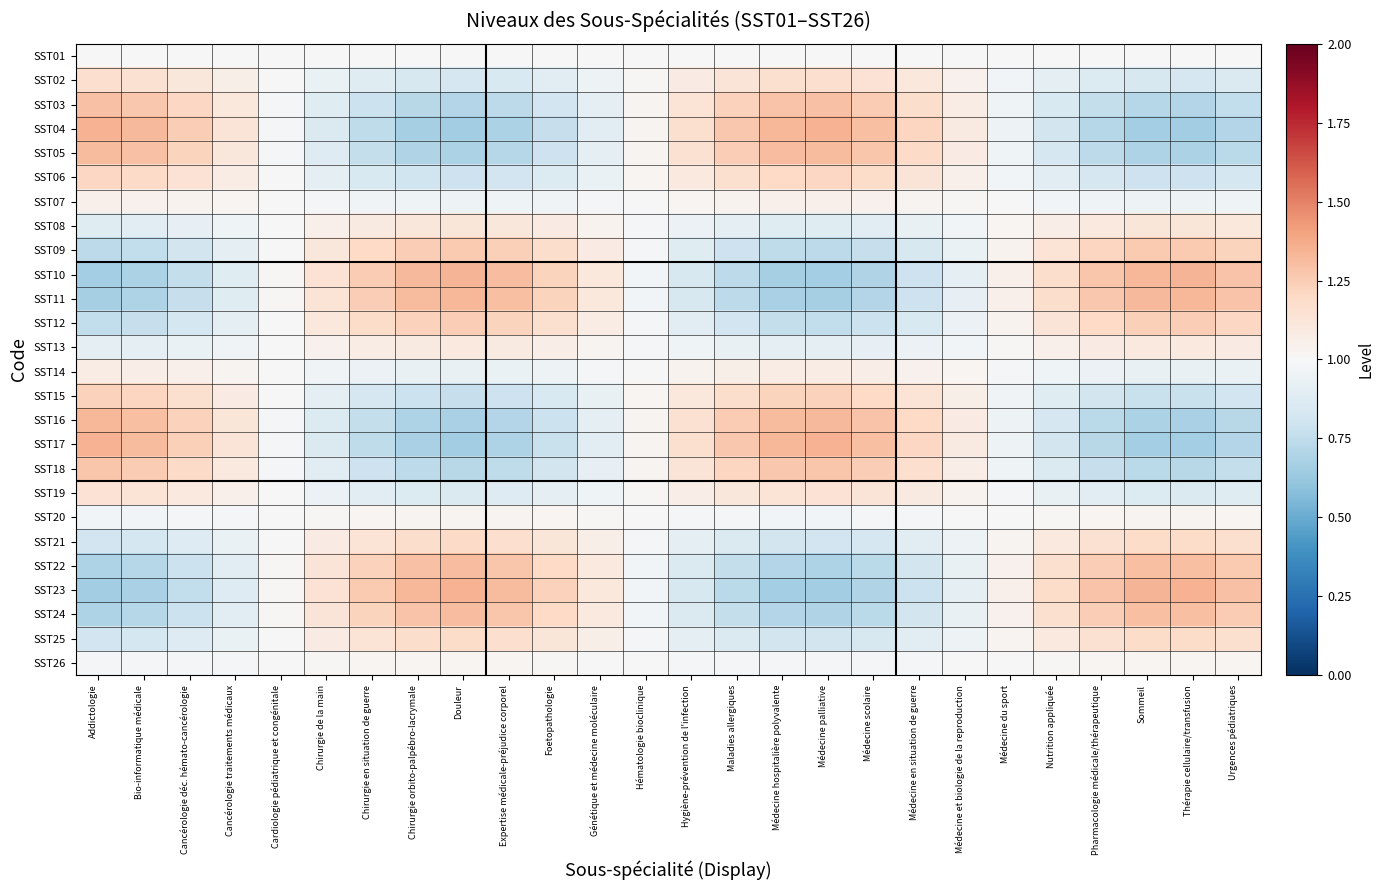

Reading left to right, list all the values displayed in this chart.

SST01: Addictologie=1.0	Bio-informatique médicale=1.0	Cancérologie déc. hémato-cancérologie=1.0	Cancérologie traitements médicaux=1.0	Cardiologie pédiatrique et congénitale=1.0	Chirurgie de la main=1.0	Chirurgie en situation de guerre=1.0	Chirurgie orbito-palpébro-lacrymale=1.0	Douleur=1.0	Expertise médicale-préjudice corporel=1.0	Foetopathologie=1.0	Génétique et médecine moléculaire=1.0	Hématologie bioclinique=1.0	Hygiène-prévention de l'infection=1.0	Maladies allergiques=1.0	Médecine hospitalière polyvalente=1.0	Médecine palliative=1.0	Médecine scolaire=1.0	Médecine en situation de guerre=1.0	Médecine et biologie de la reproduction=1.0	Médecine du sport=1.0	Nutrition appliquée=1.0	Pharmacologie médicale/thérapeutique=1.0	Sommeil=1.0	Thérapie cellulaire/transfusion=1.0	Urgences pédiatriques=1.0
SST02: Addictologie=1.2	Bio-informatique médicale=1.2	Cancérologie déc. hémato-cancérologie=1.1	Cancérologie traitements médicaux=1.1	Cardiologie pédiatrique et congénitale=1.0	Chirurgie de la main=0.9	Chirurgie en situation de guerre=0.9	Chirurgie orbito-palpébro-lacrymale=0.8	Douleur=0.8	Expertise médicale-préjudice corporel=0.8	Foetopathologie=0.9	Génétique et médecine moléculaire=0.9	Hématologie bioclinique=1.0	Hygiène-prévention de l'infection=1.1	Maladies allergiques=1.1	Médecine hospitalière polyvalente=1.2	Médecine palliative=1.2	Médecine scolaire=1.1	Médecine en situation de guerre=1.1	Médecine et biologie de la reproduction=1.0	Médecine du sport=1.0	Nutrition appliquée=0.9	Pharmacologie médicale/thérapeutique=0.9	Sommeil=0.8	Thérapie cellulaire/transfusion=0.8	Urgences pédiatriques=0.9
SST03: Addictologie=1.3	Bio-informatique médicale=1.3	Cancérologie déc. hémato-cancérologie=1.2	Cancérologie traitements médicaux=1.1	Cardiologie pédiatrique et congénitale=1.0	Chirurgie de la main=0.9	Chirurgie en situation de guerre=0.8	Chirurgie orbito-palpébro-lacrymale=0.7	Douleur=0.7	Expertise médicale-préjudice corporel=0.7	Foetopathologie=0.8	Génétique et médecine moléculaire=0.9	Hématologie bioclinique=1.0	Hygiène-prévention de l'infection=1.1	Maladies allergiques=1.2	Médecine hospitalière polyvalente=1.3	Médecine palliative=1.3	Médecine scolaire=1.3	Médecine en situation de guerre=1.2	Médecine et biologie de la reproduction=1.1	Médecine du sport=1.0	Nutrition appliquée=0.8	Pharmacologie médicale/thérapeutique=0.8	Sommeil=0.7	Thérapie cellulaire/transfusion=0.7	Urgences pédiatriques=0.8
SST04: Addictologie=1.3	Bio-informatique médicale=1.3	Cancérologie déc. hémato-cancérologie=1.2	Cancérologie traitements médicaux=1.1	Cardiologie pédiatrique et congénitale=1.0	Chirurgie de la main=0.9	Chirurgie en situation de guerre=0.7	Chirurgie orbito-palpébro-lacrymale=0.7	Douleur=0.7	Expertise médicale-préjudice corporel=0.7	Foetopathologie=0.8	Génétique et médecine moléculaire=0.9	Hématologie bioclinique=1.0	Hygiène-prévention de l'infection=1.2	Maladies allergiques=1.3	Médecine hospitalière polyvalente=1.3	Médecine palliative=1.3	Médecine scolaire=1.3	Médecine en situation de guerre=1.2	Médecine et biologie de la reproduction=1.1	Médecine du sport=0.9	Nutrition appliquée=0.8	Pharmacologie médicale/thérapeutique=0.7	Sommeil=0.7	Thérapie cellulaire/transfusion=0.7	Urgences pédiatriques=0.7
SST05: Addictologie=1.3	Bio-informatique médicale=1.3	Cancérologie déc. hémato-cancérologie=1.2	Cancérologie traitements médicaux=1.1	Cardiologie pédiatrique et congénitale=1.0	Chirurgie de la main=0.9	Chirurgie en situation de guerre=0.8	Chirurgie orbito-palpébro-lacrymale=0.7	Douleur=0.7	Expertise médicale-préjudice corporel=0.7	Foetopathologie=0.8	Génétique et médecine moléculaire=0.9	Hématologie bioclinique=1.0	Hygiène-prévention de l'infection=1.1	Maladies allergiques=1.2	Médecine hospitalière polyvalente=1.3	Médecine palliative=1.3	Médecine scolaire=1.3	Médecine en situation de guerre=1.2	Médecine et biologie de la reproduction=1.1	Médecine du sport=1.0	Nutrition appliquée=0.8	Pharmacologie médicale/thérapeutique=0.7	Sommeil=0.7	Thérapie cellulaire/transfusion=0.7	Urgences pédiatriques=0.7
SST06: Addictologie=1.2	Bio-informatique médicale=1.2	Cancérologie déc. hémato-cancérologie=1.1	Cancérologie traitements médicaux=1.1	Cardiologie pédiatrique et congénitale=1.0	Chirurgie de la main=0.9	Chirurgie en situation de guerre=0.8	Chirurgie orbito-palpébro-lacrymale=0.8	Douleur=0.8	Expertise médicale-préjudice corporel=0.8	Foetopathologie=0.9	Génétique et médecine moléculaire=0.9	Hématologie bioclinique=1.0	Hygiène-prévention de l'infection=1.1	Maladies allergiques=1.2	Médecine hospitalière polyvalente=1.2	Médecine palliative=1.2	Médecine scolaire=1.2	Médecine en situation de guerre=1.1	Médecine et biologie de la reproduction=1.1	Médecine du sport=1.0	Nutrition appliquée=0.9	Pharmacologie médicale/thérapeutique=0.8	Sommeil=0.8	Thérapie cellulaire/transfusion=0.8	Urgences pédiatriques=0.8
SST07: Addictologie=1.0	Bio-informatique médicale=1.0	Cancérologie déc. hémato-cancérologie=1.0	Cancérologie traitements médicaux=1.0	Cardiologie pédiatrique et congénitale=1.0	Chirurgie de la main=1.0	Chirurgie en situation de guerre=1.0	Chirurgie orbito-palpébro-lacrymale=1.0	Douleur=1.0	Expertise médicale-préjudice corporel=1.0	Foetopathologie=1.0	Génétique et médecine moléculaire=1.0	Hématologie bioclinique=1.0	Hygiène-prévention de l'infection=1.0	Maladies allergiques=1.0	Médecine hospitalière polyvalente=1.0	Médecine palliative=1.0	Médecine scolaire=1.0	Médecine en situation de guerre=1.0	Médecine et biologie de la reproduction=1.0	Médecine du sport=1.0	Nutrition appliquée=1.0	Pharmacologie médicale/thérapeutique=1.0	Sommeil=1.0	Thérapie cellulaire/transfusion=1.0	Urgences pédiatriques=1.0
SST08: Addictologie=0.9	Bio-informatique médicale=0.9	Cancérologie déc. hémato-cancérologie=0.9	Cancérologie traitements médicaux=1.0	Cardiologie pédiatrique et congénitale=1.0	Chirurgie de la main=1.1	Chirurgie en situation de guerre=1.1	Chirurgie orbito-palpébro-lacrymale=1.1	Douleur=1.1	Expertise médicale-préjudice corporel=1.1	Foetopathologie=1.1	Génétique et médecine moléculaire=1.0	Hématologie bioclinique=1.0	Hygiène-prévention de l'infection=0.9	Maladies allergiques=0.9	Médecine hospitalière polyvalente=0.9	Médecine palliative=0.9	Médecine scolaire=0.9	Médecine en situation de guerre=0.9	Médecine et biologie de la reproduction=1.0	Médecine du sport=1.0	Nutrition appliquée=1.1	Pharmacologie médicale/thérapeutique=1.1	Sommeil=1.1	Thérapie cellulaire/transfusion=1.1	Urgences pédiatriques=1.1
SST09: Addictologie=0.7	Bio-informatique médicale=0.8	Cancérologie déc. hémato-cancérologie=0.8	Cancérologie traitements médicaux=0.9	Cardiologie pédiatrique et congénitale=1.0	Chirurgie de la main=1.1	Chirurgie en situation de guerre=1.2	Chirurgie orbito-palpébro-lacrymale=1.2	Douleur=1.3	Expertise médicale-préjudice corporel=1.2	Foetopathologie=1.2	Génétique et médecine moléculaire=1.1	Hématologie bioclinique=1.0	Hygiène-prévention de l'infection=0.9	Maladies allergiques=0.8	Médecine hospitalière polyvalente=0.7	Médecine palliative=0.7	Médecine scolaire=0.8	Médecine en situation de guerre=0.8	Médecine et biologie de la reproduction=0.9	Médecine du sport=1.0	Nutrition appliquée=1.1	Pharmacologie médicale/thérapeutique=1.2	Sommeil=1.3	Thérapie cellulaire/transfusion=1.3	Urgences pédiatriques=1.2
SST10: Addictologie=0.7	Bio-informatique médicale=0.7	Cancérologie déc. hémato-cancérologie=0.8	Cancérologie traitements médicaux=0.9	Cardiologie pédiatrique et congénitale=1.0	Chirurgie de la main=1.1	Chirurgie en situation de guerre=1.3	Chirurgie orbito-palpébro-lacrymale=1.3	Douleur=1.3	Expertise médicale-préjudice corporel=1.3	Foetopathologie=1.2	Génétique et médecine moléculaire=1.1	Hématologie bioclinique=1.0	Hygiène-prévention de l'infection=0.8	Maladies allergiques=0.7	Médecine hospitalière polyvalente=0.7	Médecine palliative=0.7	Médecine scolaire=0.7	Médecine en situation de guerre=0.8	Médecine et biologie de la reproduction=0.9	Médecine du sport=1.0	Nutrition appliquée=1.2	Pharmacologie médicale/thérapeutique=1.3	Sommeil=1.3	Thérapie cellulaire/transfusion=1.3	Urgences pédiatriques=1.3
SST11: Addictologie=0.7	Bio-informatique médicale=0.7	Cancérologie déc. hémato-cancérologie=0.8	Cancérologie traitements médicaux=0.9	Cardiologie pédiatrique et congénitale=1.0	Chirurgie de la main=1.1	Chirurgie en situation de guerre=1.2	Chirurgie orbito-palpébro-lacrymale=1.3	Douleur=1.3	Expertise médicale-préjudice corporel=1.3	Foetopathologie=1.2	Génétique et médecine moléculaire=1.1	Hématologie bioclinique=1.0	Hygiène-prévention de l'infection=0.8	Maladies allergiques=0.7	Médecine hospitalière polyvalente=0.7	Médecine palliative=0.7	Médecine scolaire=0.7	Médecine en situation de guerre=0.8	Médecine et biologie de la reproduction=0.9	Médecine du sport=1.0	Nutrition appliquée=1.2	Pharmacologie médicale/thérapeutique=1.3	Sommeil=1.3	Thérapie cellulaire/transfusion=1.3	Urgences pédiatriques=1.3
SST12: Addictologie=0.8	Bio-informatique médicale=0.8	Cancérologie déc. hémato-cancérologie=0.8	Cancérologie traitements médicaux=0.9	Cardiologie pédiatrique et congénitale=1.0	Chirurgie de la main=1.1	Chirurgie en situation de guerre=1.2	Chirurgie orbito-palpébro-lacrymale=1.2	Douleur=1.2	Expertise médicale-préjudice corporel=1.2	Foetopathologie=1.2	Génétique et médecine moléculaire=1.1	Hématologie bioclinique=1.0	Hygiène-prévention de l'infection=0.9	Maladies allergiques=0.8	Médecine hospitalière polyvalente=0.8	Médecine palliative=0.8	Médecine scolaire=0.8	Médecine en situation de guerre=0.8	Médecine et biologie de la reproduction=0.9	Médecine du sport=1.0	Nutrition appliquée=1.1	Pharmacologie médicale/thérapeutique=1.2	Sommeil=1.2	Thérapie cellulaire/transfusion=1.2	Urgences pédiatriques=1.2
SST13: Addictologie=0.9	Bio-informatique médicale=0.9	Cancérologie déc. hémato-cancérologie=0.9	Cancérologie traitements médicaux=1.0	Cardiologie pédiatrique et congénitale=1.0	Chirurgie de la main=1.0	Chirurgie en situation de guerre=1.1	Chirurgie orbito-palpébro-lacrymale=1.1	Douleur=1.1	Expertise médicale-préjudice corporel=1.1	Foetopathologie=1.1	Génétique et médecine moléculaire=1.0	Hématologie bioclinique=1.0	Hygiène-prévention de l'infection=1.0	Maladies allergiques=0.9	Médecine hospitalière polyvalente=0.9	Médecine palliative=0.9	Médecine scolaire=0.9	Médecine en situation de guerre=0.9	Médecine et biologie de la reproduction=1.0	Médecine du sport=1.0	Nutrition appliquée=1.1	Pharmacologie médicale/thérapeutique=1.1	Sommeil=1.1	Thérapie cellulaire/transfusion=1.1	Urgences pédiatriques=1.1
SST14: Addictologie=1.1	Bio-informatique médicale=1.1	Cancérologie déc. hémato-cancérologie=1.1	Cancérologie traitements médicaux=1.0	Cardiologie pédiatrique et congénitale=1.0	Chirurgie de la main=1.0	Chirurgie en situation de guerre=0.9	Chirurgie orbito-palpébro-lacrymale=0.9	Douleur=0.9	Expertise médicale-préjudice corporel=0.9	Foetopathologie=1.0	Génétique et médecine moléculaire=1.0	Hématologie bioclinique=1.0	Hygiène-prévention de l'infection=1.0	Maladies allergiques=1.1	Médecine hospitalière polyvalente=1.1	Médecine palliative=1.1	Médecine scolaire=1.1	Médecine en situation de guerre=1.0	Médecine et biologie de la reproduction=1.0	Médecine du sport=1.0	Nutrition appliquée=1.0	Pharmacologie médicale/thérapeutique=0.9	Sommeil=0.9	Thérapie cellulaire/transfusion=0.9	Urgences pédiatriques=0.9
SST15: Addictologie=1.2	Bio-informatique médicale=1.2	Cancérologie déc. hémato-cancérologie=1.2	Cancérologie traitements médicaux=1.1	Cardiologie pédiatrique et congénitale=1.0	Chirurgie de la main=0.9	Chirurgie en situation de guerre=0.8	Chirurgie orbito-palpébro-lacrymale=0.8	Douleur=0.8	Expertise médicale-préjudice corporel=0.8	Foetopathologie=0.8	Génétique et médecine moléculaire=0.9	Hématologie bioclinique=1.0	Hygiène-prévention de l'infection=1.1	Maladies allergiques=1.2	Médecine hospitalière polyvalente=1.2	Médecine palliative=1.2	Médecine scolaire=1.2	Médecine en situation de guerre=1.1	Médecine et biologie de la reproduction=1.1	Médecine du sport=1.0	Nutrition appliquée=0.9	Pharmacologie médicale/thérapeutique=0.8	Sommeil=0.8	Thérapie cellulaire/transfusion=0.8	Urgences pédiatriques=0.8
SST16: Addictologie=1.3	Bio-informatique médicale=1.3	Cancérologie déc. hémato-cancérologie=1.2	Cancérologie traitements médicaux=1.1	Cardiologie pédiatrique et congénitale=1.0	Chirurgie de la main=0.9	Chirurgie en situation de guerre=0.8	Chirurgie orbito-palpébro-lacrymale=0.7	Douleur=0.7	Expertise médicale-préjudice corporel=0.7	Foetopathologie=0.8	Génétique et médecine moléculaire=0.9	Hématologie bioclinique=1.0	Hygiène-prévention de l'infection=1.2	Maladies allergiques=1.3	Médecine hospitalière polyvalente=1.3	Médecine palliative=1.3	Médecine scolaire=1.3	Médecine en situation de guerre=1.2	Médecine et biologie de la reproduction=1.1	Médecine du sport=1.0	Nutrition appliquée=0.8	Pharmacologie médicale/thérapeutique=0.7	Sommeil=0.7	Thérapie cellulaire/transfusion=0.7	Urgences pédiatriques=0.7
SST17: Addictologie=1.3	Bio-informatique médicale=1.3	Cancérologie déc. hémato-cancérologie=1.2	Cancérologie traitements médicaux=1.1	Cardiologie pédiatrique et congénitale=1.0	Chirurgie de la main=0.9	Chirurgie en situation de guerre=0.7	Chirurgie orbito-palpébro-lacrymale=0.7	Douleur=0.7	Expertise médicale-préjudice corporel=0.7	Foetopathologie=0.8	Génétique et médecine moléculaire=0.9	Hématologie bioclinique=1.0	Hygiène-prévention de l'infection=1.2	Maladies allergiques=1.3	Médecine hospitalière polyvalente=1.3	Médecine palliative=1.3	Médecine scolaire=1.3	Médecine en situation de guerre=1.2	Médecine et biologie de la reproduction=1.1	Médecine du sport=0.9	Nutrition appliquée=0.8	Pharmacologie médicale/thérapeutique=0.7	Sommeil=0.7	Thérapie cellulaire/transfusion=0.7	Urgences pédiatriques=0.7
SST18: Addictologie=1.3	Bio-informatique médicale=1.3	Cancérologie déc. hémato-cancérologie=1.2	Cancérologie traitements médicaux=1.1	Cardiologie pédiatrique et congénitale=1.0	Chirurgie de la main=0.9	Chirurgie en situation de guerre=0.8	Chirurgie orbito-palpébro-lacrymale=0.7	Douleur=0.7	Expertise médicale-préjudice corporel=0.7	Foetopathologie=0.8	Génétique et médecine moléculaire=0.9	Hématologie bioclinique=1.0	Hygiène-prévention de l'infection=1.1	Maladies allergiques=1.2	Médecine hospitalière polyvalente=1.3	Médecine palliative=1.3	Médecine scolaire=1.2	Médecine en situation de guerre=1.2	Médecine et biologie de la reproduction=1.1	Médecine du sport=1.0	Nutrition appliquée=0.9	Pharmacologie médicale/thérapeutique=0.8	Sommeil=0.7	Thérapie cellulaire/transfusion=0.7	Urgences pédiatriques=0.8
SST19: Addictologie=1.1	Bio-informatique médicale=1.1	Cancérologie déc. hémato-cancérologie=1.1	Cancérologie traitements médicaux=1.1	Cardiologie pédiatrique et congénitale=1.0	Chirurgie de la main=0.9	Chirurgie en situation de guerre=0.9	Chirurgie orbito-palpébro-lacrymale=0.9	Douleur=0.9	Expertise médicale-préjudice corporel=0.9	Foetopathologie=0.9	Génétique et médecine moléculaire=1.0	Hématologie bioclinique=1.0	Hygiène-prévention de l'infection=1.1	Maladies allergiques=1.1	Médecine hospitalière polyvalente=1.1	Médecine palliative=1.1	Médecine scolaire=1.1	Médecine en situation de guerre=1.1	Médecine et biologie de la reproduction=1.0	Médecine du sport=1.0	Nutrition appliquée=0.9	Pharmacologie médicale/thérapeutique=0.9	Sommeil=0.9	Thérapie cellulaire/transfusion=0.9	Urgences pédiatriques=0.9
SST20: Addictologie=1.0	Bio-informatique médicale=1.0	Cancérologie déc. hémato-cancérologie=1.0	Cancérologie traitements médicaux=1.0	Cardiologie pédiatrique et congénitale=1.0	Chirurgie de la main=1.0	Chirurgie en situation de guerre=1.0	Chirurgie orbito-palpébro-lacrymale=1.0	Douleur=1.0	Expertise médicale-préjudice corporel=1.0	Foetopathologie=1.0	Génétique et médecine moléculaire=1.0	Hématologie bioclinique=1.0	Hygiène-prévention de l'infection=1.0	Maladies allergiques=1.0	Médecine hospitalière polyvalente=1.0	Médecine palliative=1.0	Médecine scolaire=1.0	Médecine en situation de guerre=1.0	Médecine et biologie de la reproduction=1.0	Médecine du sport=1.0	Nutrition appliquée=1.0	Pharmacologie médicale/thérapeutique=1.0	Sommeil=1.0	Thérapie cellulaire/transfusion=1.0	Urgences pédiatriques=1.0
SST21: Addictologie=0.8	Bio-informatique médicale=0.8	Cancérologie déc. hémato-cancérologie=0.9	Cancérologie traitements médicaux=0.9	Cardiologie pédiatrique et congénitale=1.0	Chirurgie de la main=1.1	Chirurgie en situation de guerre=1.1	Chirurgie orbito-palpébro-lacrymale=1.2	Douleur=1.2	Expertise médicale-préjudice corporel=1.2	Foetopathologie=1.1	Génétique et médecine moléculaire=1.1	Hématologie bioclinique=1.0	Hygiène-prévention de l'infection=0.9	Maladies allergiques=0.9	Médecine hospitalière polyvalente=0.8	Médecine palliative=0.8	Médecine scolaire=0.8	Médecine en situation de guerre=0.9	Médecine et biologie de la reproduction=1.0	Médecine du sport=1.0	Nutrition appliquée=1.1	Pharmacologie médicale/thérapeutique=1.2	Sommeil=1.2	Thérapie cellulaire/transfusion=1.2	Urgences pédiatriques=1.2
SST22: Addictologie=0.7	Bio-informatique médicale=0.7	Cancérologie déc. hémato-cancérologie=0.8	Cancérologie traitements médicaux=0.9	Cardiologie pédiatrique et congénitale=1.0	Chirurgie de la main=1.1	Chirurgie en situation de guerre=1.2	Chirurgie orbito-palpébro-lacrymale=1.3	Douleur=1.3	Expertise médicale-préjudice corporel=1.3	Foetopathologie=1.2	Génétique et médecine moléculaire=1.1	Hématologie bioclinique=1.0	Hygiène-prévention de l'infection=0.9	Maladies allergiques=0.8	Médecine hospitalière polyvalente=0.7	Médecine palliative=0.7	Médecine scolaire=0.7	Médecine en situation de guerre=0.8	Médecine et biologie de la reproduction=0.9	Médecine du sport=1.0	Nutrition appliquée=1.2	Pharmacologie médicale/thérapeutique=1.2	Sommeil=1.3	Thérapie cellulaire/transfusion=1.3	Urgences pédiatriques=1.3
SST23: Addictologie=0.7	Bio-informatique médicale=0.7	Cancérologie déc. hémato-cancérologie=0.8	Cancérologie traitements médicaux=0.9	Cardiologie pédiatrique et congénitale=1.0	Chirurgie de la main=1.1	Chirurgie en situation de guerre=1.3	Chirurgie orbito-palpébro-lacrymale=1.3	Douleur=1.3	Expertise médicale-préjudice corporel=1.3	Foetopathologie=1.2	Génétique et médecine moléculaire=1.1	Hématologie bioclinique=1.0	Hygiène-prévention de l'infection=0.8	Maladies allergiques=0.7	Médecine hospitalière polyvalente=0.7	Médecine palliative=0.7	Médecine scolaire=0.7	Médecine en situation de guerre=0.8	Médecine et biologie de la reproduction=0.9	Médecine du sport=1.1	Nutrition appliquée=1.2	Pharmacologie médicale/thérapeutique=1.3	Sommeil=1.3	Thérapie cellulaire/transfusion=1.3	Urgences pédiatriques=1.3
SST24: Addictologie=0.7	Bio-informatique médicale=0.7	Cancérologie déc. hémato-cancérologie=0.8	Cancérologie traitements médicaux=0.9	Cardiologie pédiatrique et congénitale=1.0	Chirurgie de la main=1.1	Chirurgie en situation de guerre=1.2	Chirurgie orbito-palpébro-lacrymale=1.3	Douleur=1.3	Expertise médicale-préjudice corporel=1.3	Foetopathologie=1.2	Génétique et médecine moléculaire=1.1	Hématologie bioclinique=1.0	Hygiène-prévention de l'infection=0.9	Maladies allergiques=0.8	Médecine hospitalière polyvalente=0.7	Médecine palliative=0.7	Médecine scolaire=0.7	Médecine en situation de guerre=0.8	Médecine et biologie de la reproduction=0.9	Médecine du sport=1.0	Nutrition appliquée=1.2	Pharmacologie médicale/thérapeutique=1.2	Sommeil=1.3	Thérapie cellulaire/transfusion=1.3	Urgences pédiatriques=1.3
SST25: Addictologie=0.8	Bio-informatique médicale=0.8	Cancérologie déc. hémato-cancérologie=0.9	Cancérologie traitements médicaux=0.9	Cardiologie pédiatrique et congénitale=1.0	Chirurgie de la main=1.1	Chirurgie en situation de guerre=1.1	Chirurgie orbito-palpébro-lacrymale=1.2	Douleur=1.2	Expertise médicale-préjudice corporel=1.2	Foetopathologie=1.1	Génétique et médecine moléculaire=1.1	Hématologie bioclinique=1.0	Hygiène-prévention de l'infection=0.9	Maladies allergiques=0.9	Médecine hospitalière polyvalente=0.8	Médecine palliative=0.8	Médecine scolaire=0.8	Médecine en situation de guerre=0.9	Médecine et biologie de la reproduction=1.0	Médecine du sport=1.0	Nutrition appliquée=1.1	Pharmacologie médicale/thérapeutique=1.2	Sommeil=1.2	Thérapie cellulaire/transfusion=1.2	Urgences pédiatriques=1.2
SST26: Addictologie=1.0	Bio-informatique médicale=1.0	Cancérologie déc. hémato-cancérologie=1.0	Cancérologie traitements médicaux=1.0	Cardiologie pédiatrique et congénitale=1.0	Chirurgie de la main=1.0	Chirurgie en situation de guerre=1.0	Chirurgie orbito-palpébro-lacrymale=1.0	Douleur=1.0	Expertise médicale-préjudice corporel=1.0	Foetopathologie=1.0	Génétique et médecine moléculaire=1.0	Hématologie bioclinique=1.0	Hygiène-prévention de l'infection=1.0	Maladies allergiques=1.0	Médecine hospitalière polyvalente=1.0	Médecine palliative=1.0	Médecine scolaire=1.0	Médecine en situation de guerre=1.0	Médecine et biologie de la reproduction=1.0	Médecine du sport=1.0	Nutrition appliquée=1.0	Pharmacologie médicale/thérapeutique=1.0	Sommeil=1.0	Thérapie cellulaire/transfusion=1.0	Urgences pédiatriques=1.0